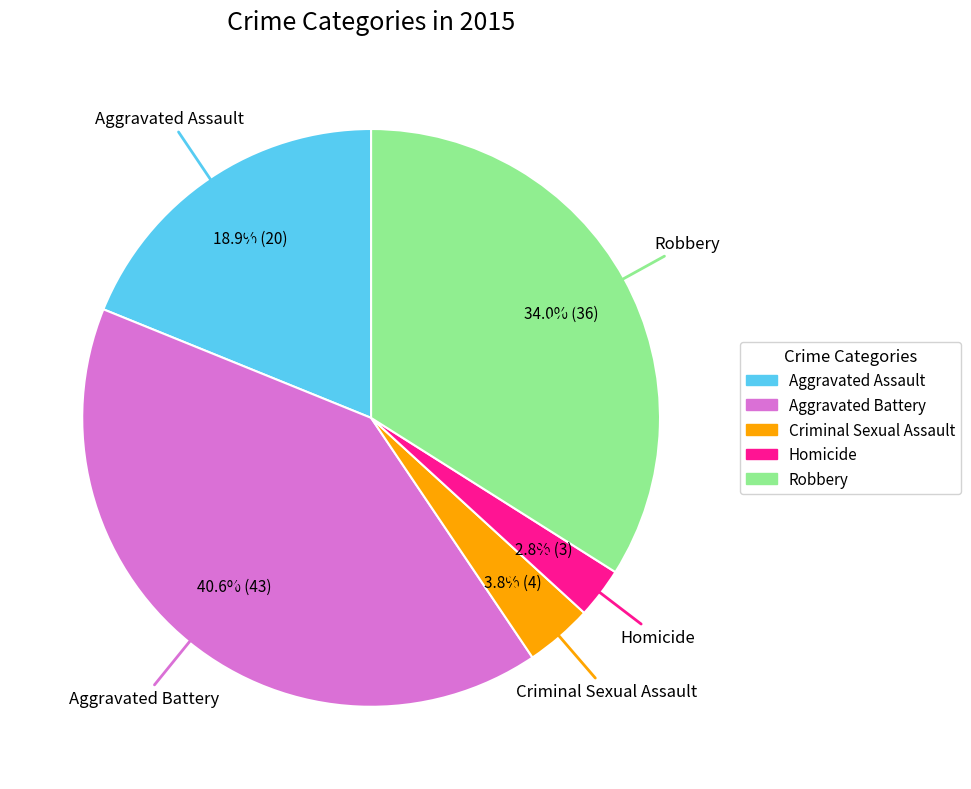

What percentage is NOT represented by Criminal Sexual Assault?

96.2%